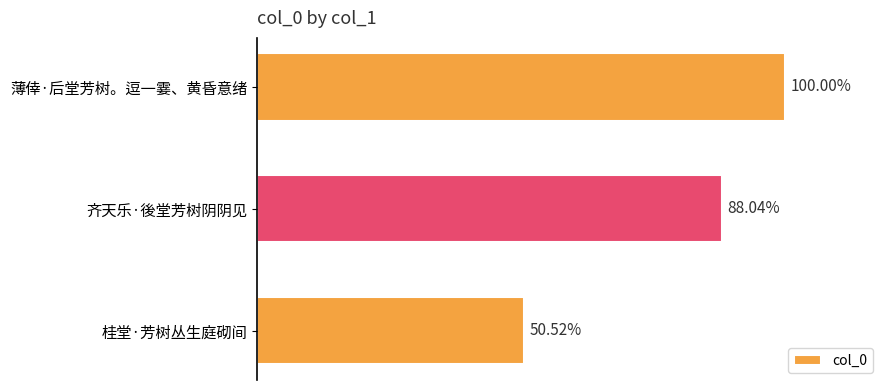

Does the chart contain any negative values?

No